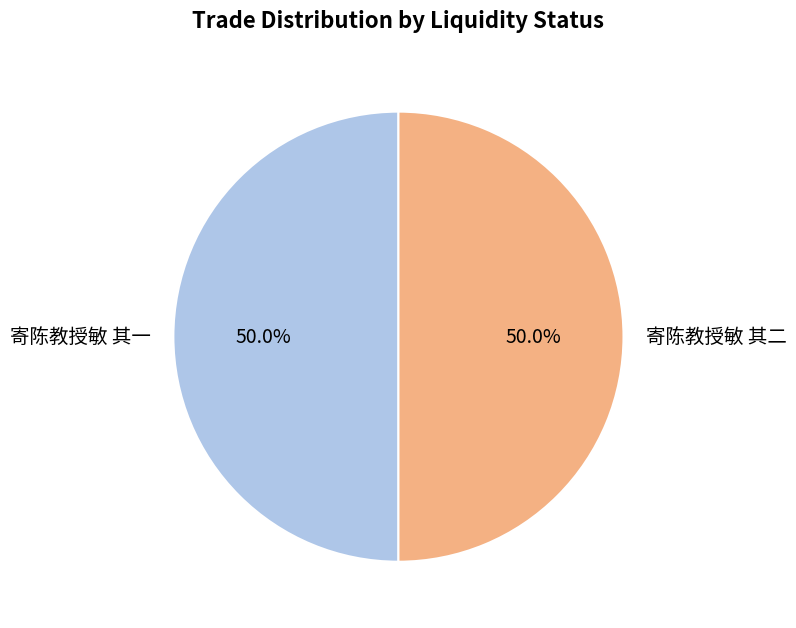

What percentage do 寄陈教授敏 其二 and 寄陈教授敏 其一 together represent?

100.0%